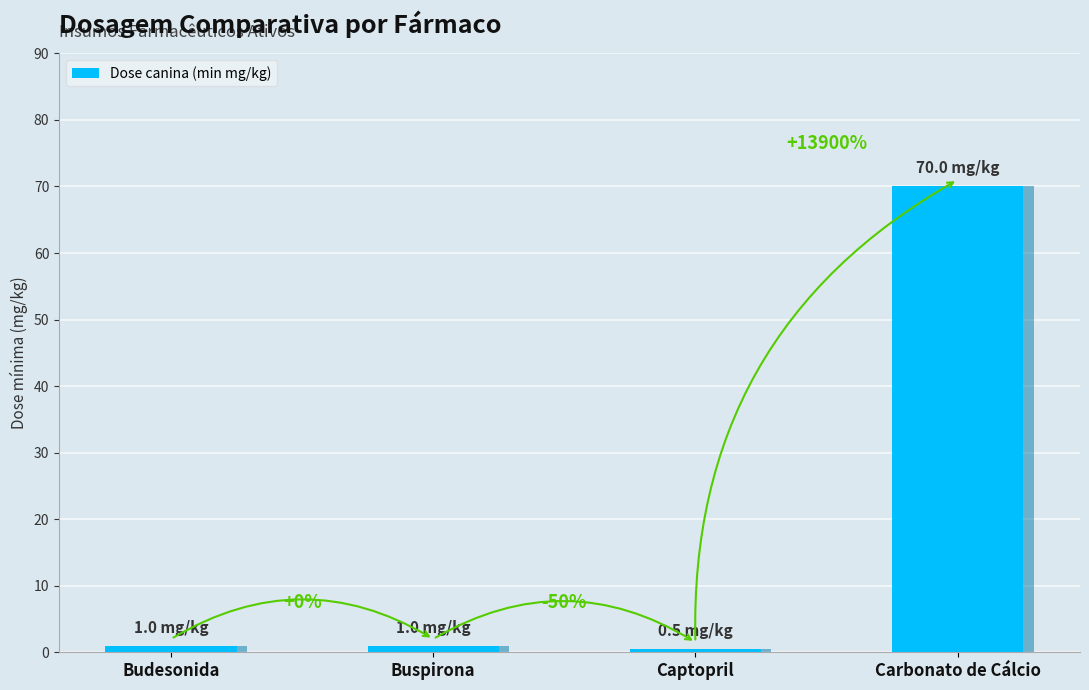

Reading left to right, what are all the values shown in this chart?

Budesonida=1.0	Buspirona=1.0	Captopril=0.5	Carbonato de Cálcio=70.0